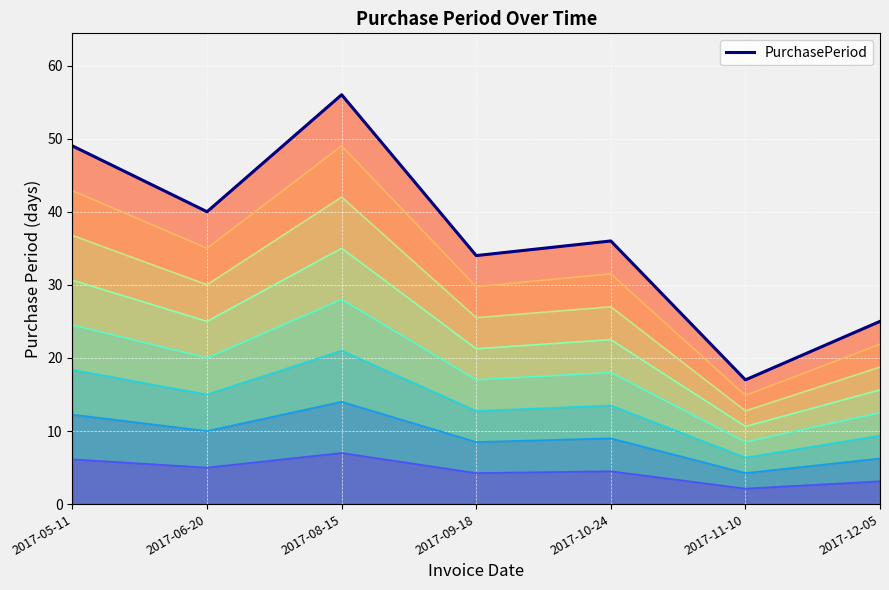

Reading right to left, extract all data points from this chart.

2017-12-05=25	2017-11-10=17	2017-10-24=36	2017-09-18=34	2017-08-15=56	2017-06-20=40	2017-05-11=49